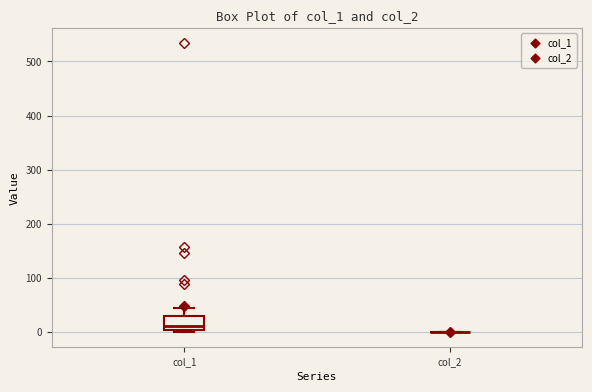

Reading left to right, read every box against the y-axis: the position of its median line, the range the box covers, and the ends of its whiskers. The values are not printed on the chart, so give them approximately, as read against the axis.

col_1: median 10, box 0 to 30, whiskers 0 (just below the box's lower edge) to 40
col_2: box collapsed to a line at 0, whiskers 0 to 0